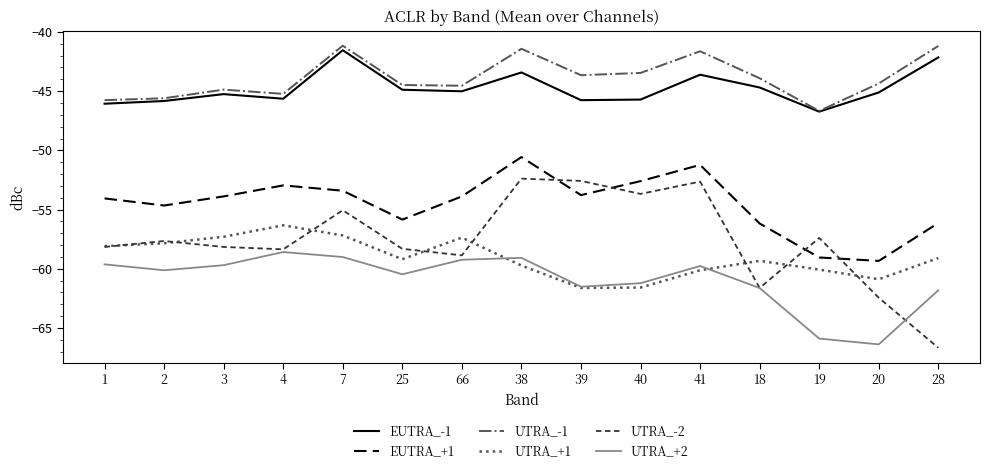

List the series in order of their peak value, lowest first.

UTRA_+2, UTRA_+1, UTRA_-2, EUTRA_+1, EUTRA_-1, UTRA_-1